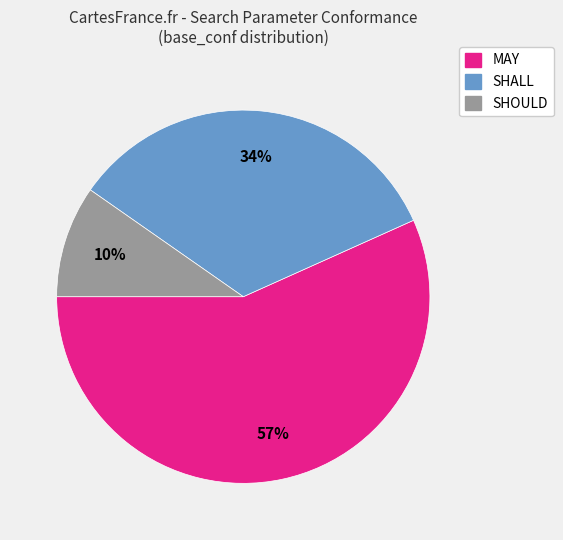

True or false: MAY accounts for 57% of the total.

True